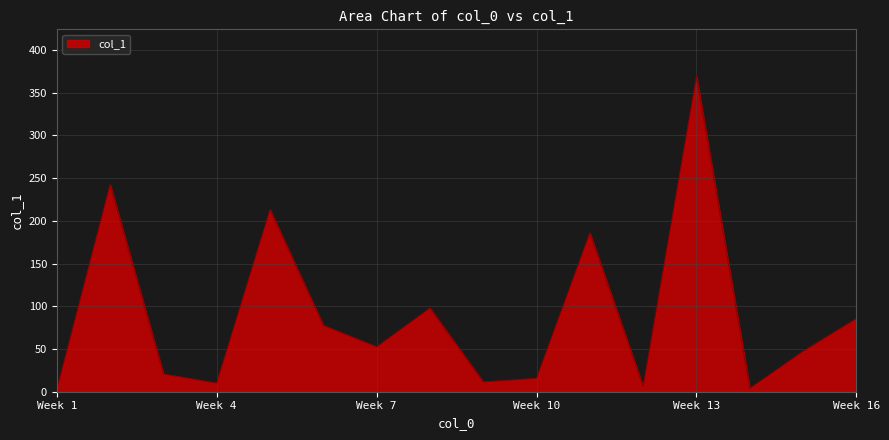

What is the maximum value shown in the chart?

368.9